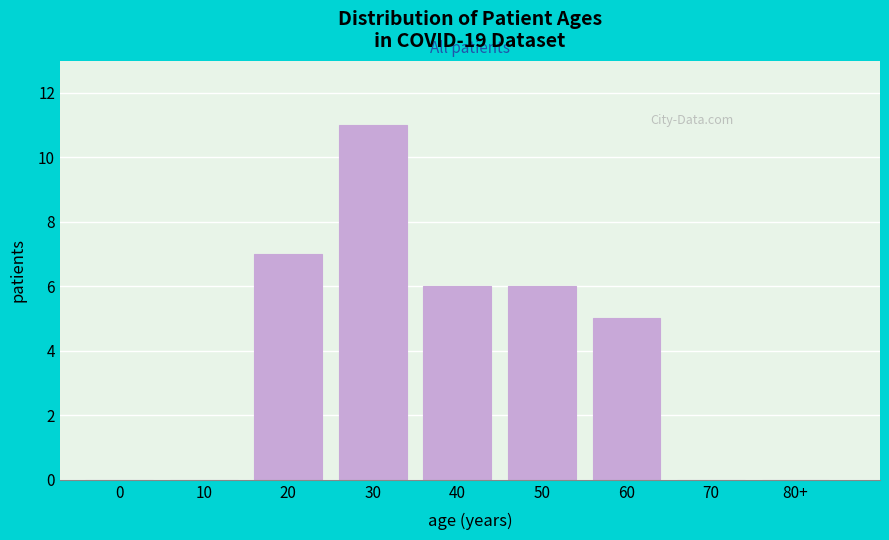

Reading right to left, extract all data points from this chart.

80+=0	70=0	60=5	50=6	40=6	30=11	20=7	10=0	0=0